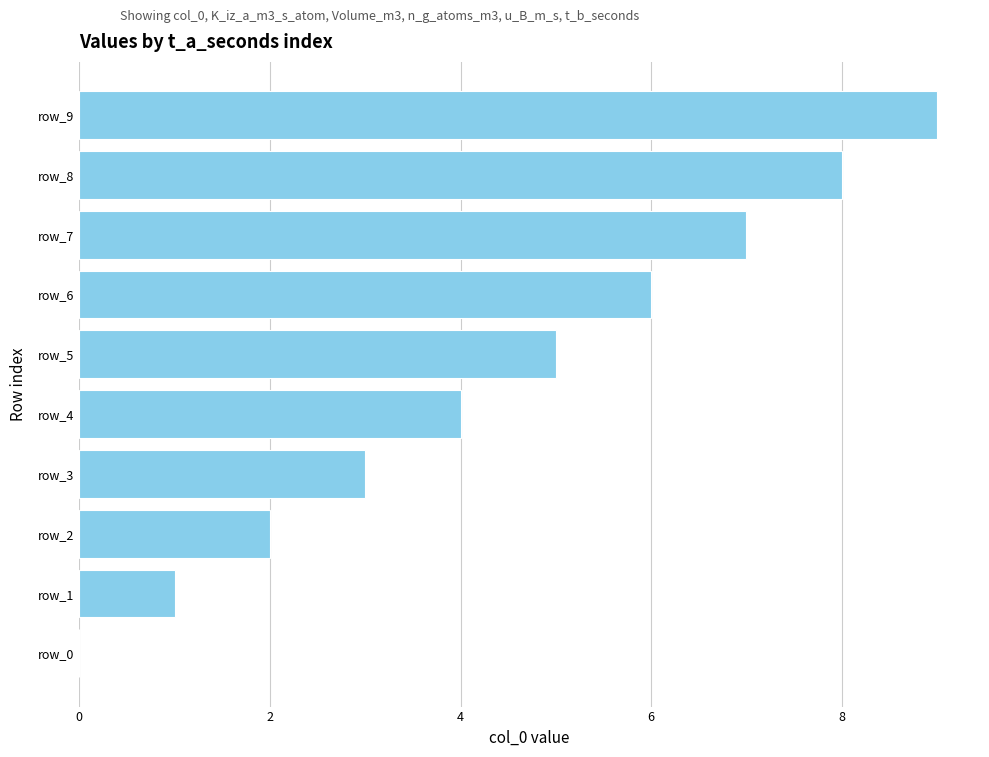

Reading top to bottom, list all the values displayed in this chart.

row_9=9	row_8=8	row_7=7	row_6=6	row_5=5	row_4=4	row_3=3	row_2=2	row_1=1	row_0=0